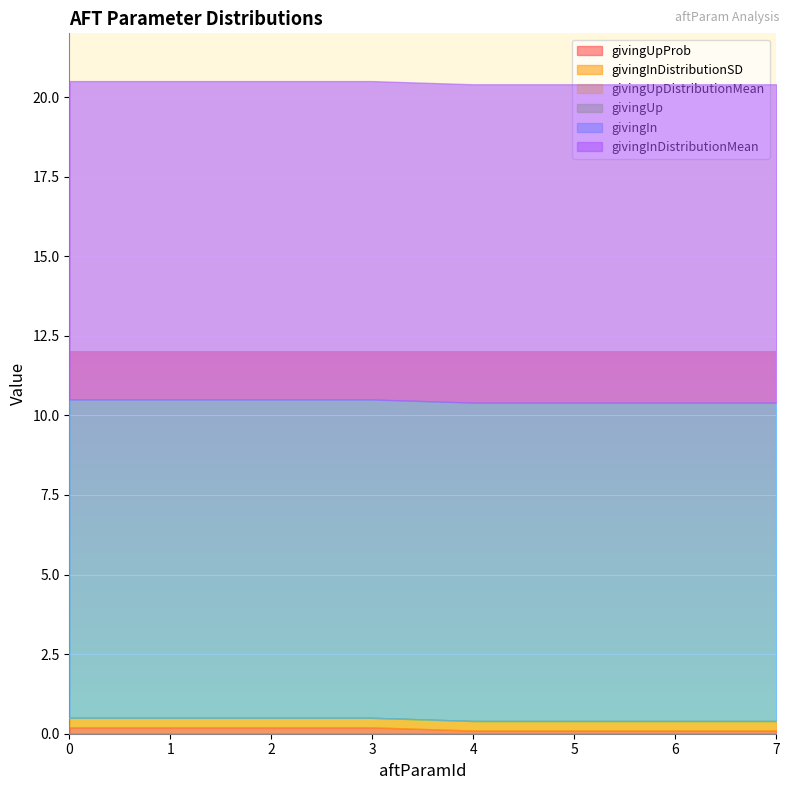

Reading left to right, what are all the values shown in this chart?

givingUpProb: 0=0.2	1=0.2	2=0.2	3=0.2	4=0.1	5=0.1	6=0.1	7=0.1
givingInDistributionSD: 0=0.3	1=0.3	2=0.3	3=0.3	4=0.3	5=0.3	6=0.3	7=0.3
givingUpDistributionMean: 0=0.0	1=0.0	2=0.0	3=0.0	4=0.0	5=0.0	6=0.0	7=0.0
givingUp: 0=0.0	1=0.0	2=0.0	3=0.0	4=0.0	5=0.0	6=0.0	7=0.0
givingIn: 0=10.0	1=10.0	2=10.0	3=10.0	4=10.0	5=10.0	6=10.0	7=10.0
givingInDistributionMean: 0=10.0	1=10.0	2=10.0	3=10.0	4=10.0	5=10.0	6=10.0	7=10.0